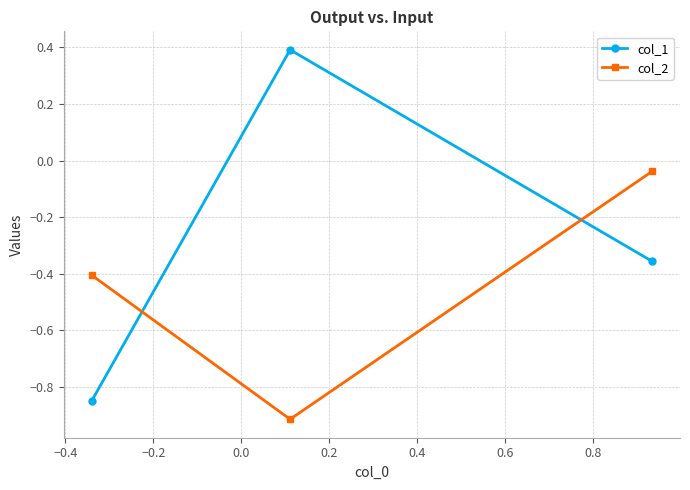

Does the chart display data point markers on the line(s)?

Yes